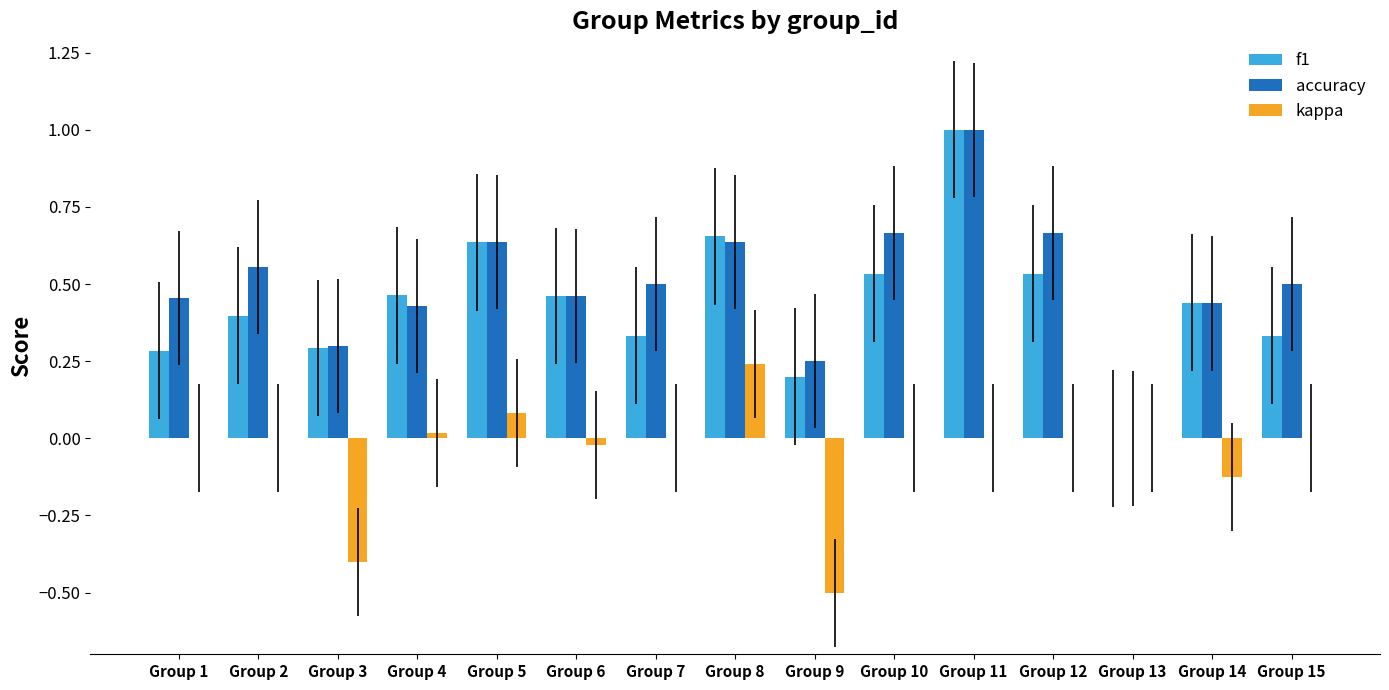

True or false: accuracy has a value of 0.3 at Group 3.

True